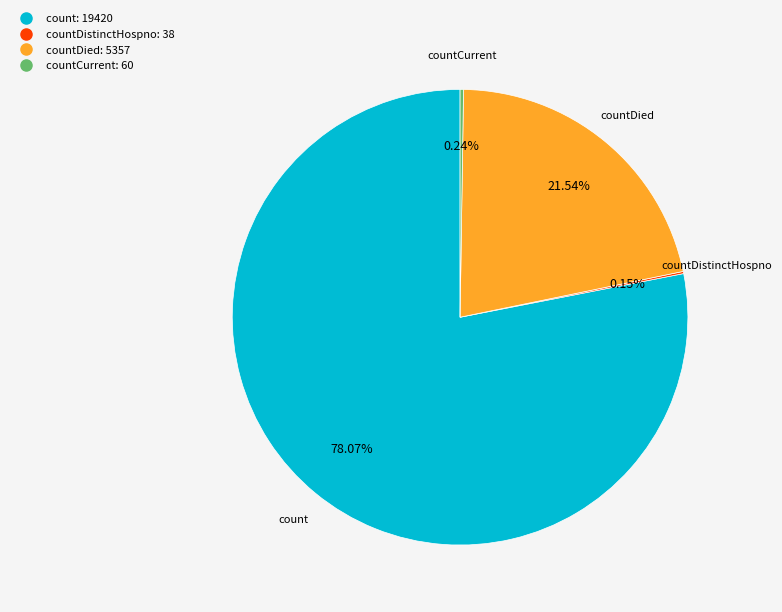

Is there any slice that represents more than half of the pie?

Yes